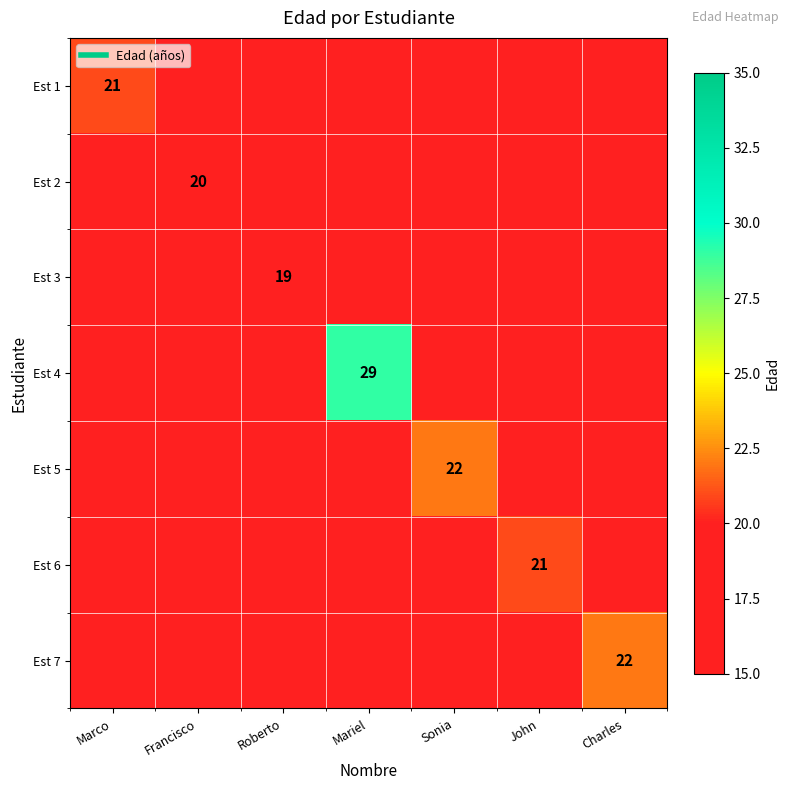

Between Charles and Sonia, which is larger?

Charles